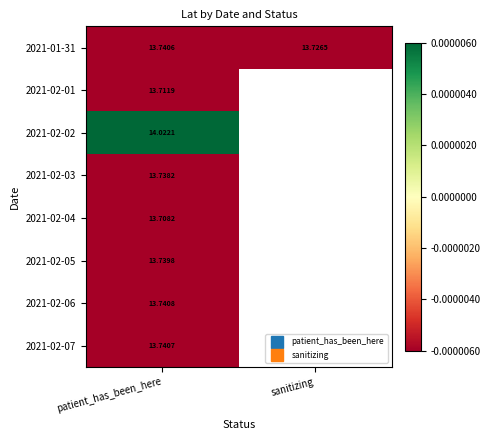

Between sanitizing and patient_has_been_here, which is larger?

patient_has_been_here